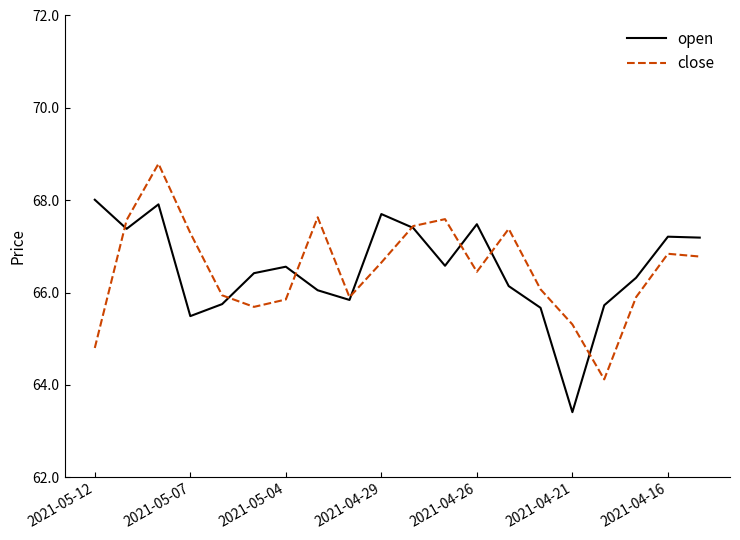

What is the highest value of the open series?

68.0